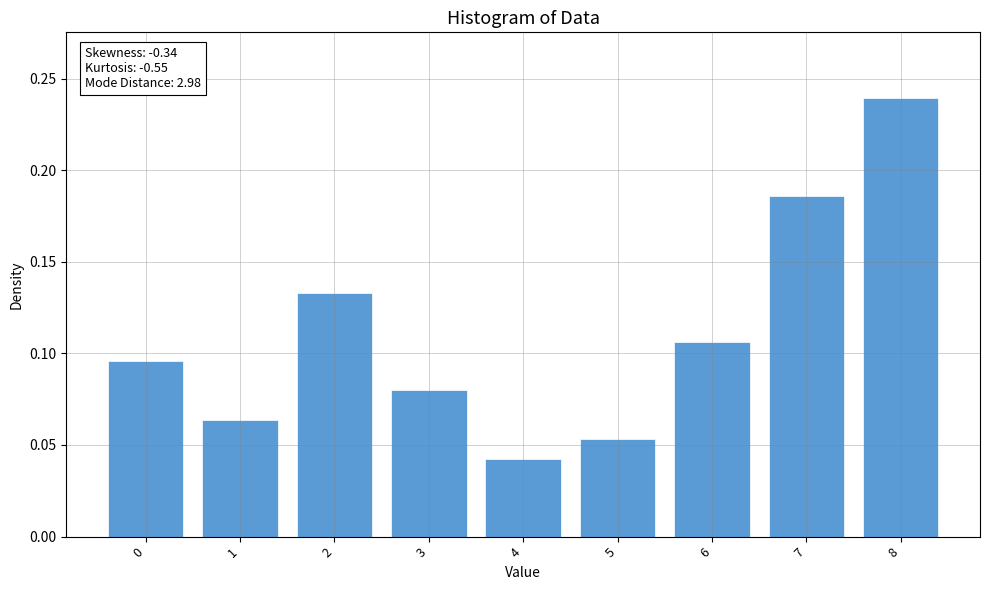

The chart shows a value of 0.1 at 7. True or false?

False